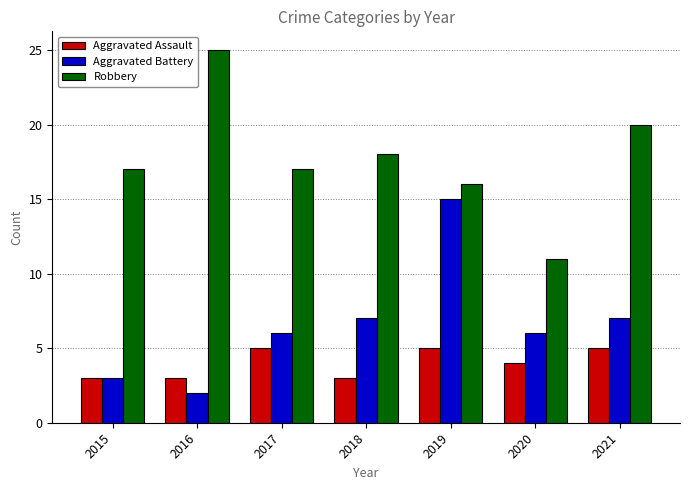

What are all the series names shown in the legend?

Aggravated Assault, Aggravated Battery, Robbery